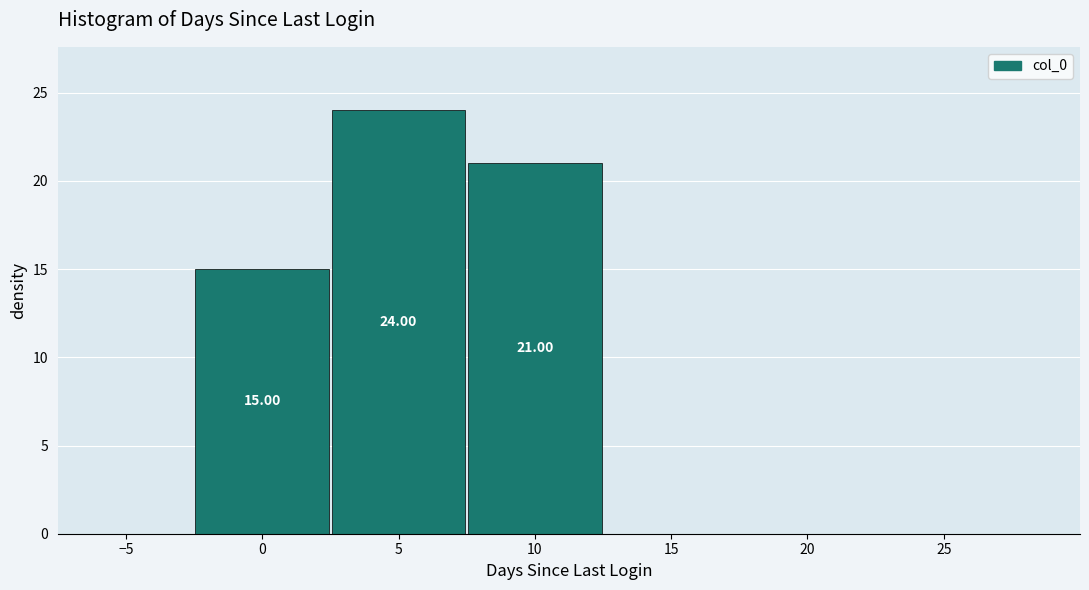

Over which range of the x-axis is the bar tallest?

2.5 to 7.5